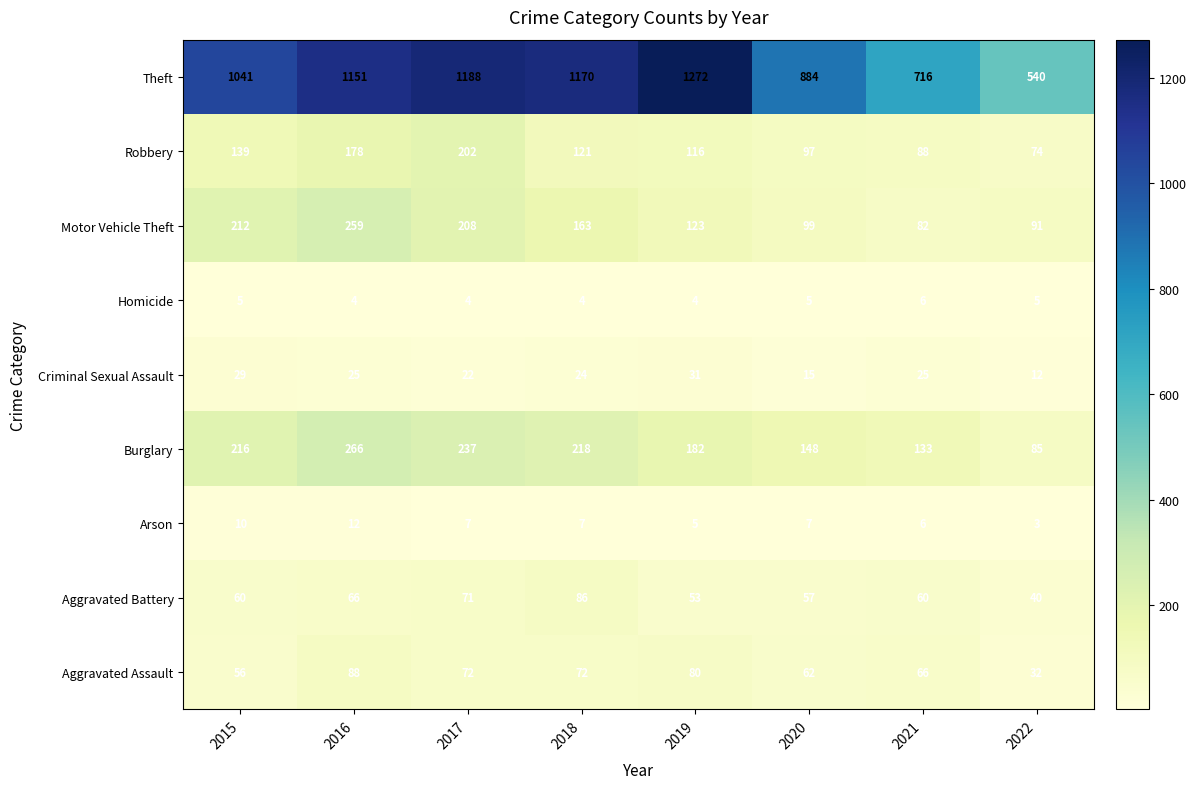

The value of Criminal Sexual Assault at 2017 is 22. True or false?

True